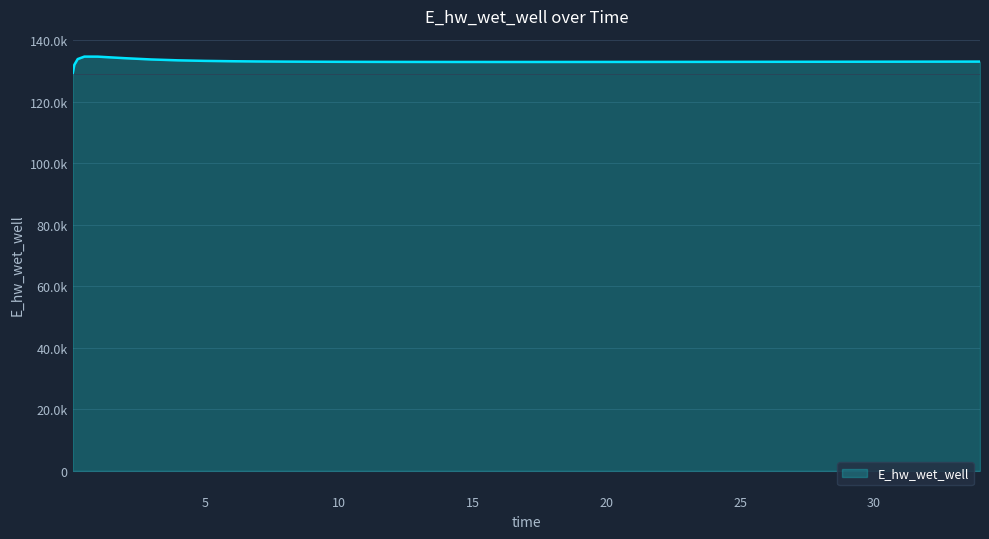

Where is the first local maximum?

0.46875